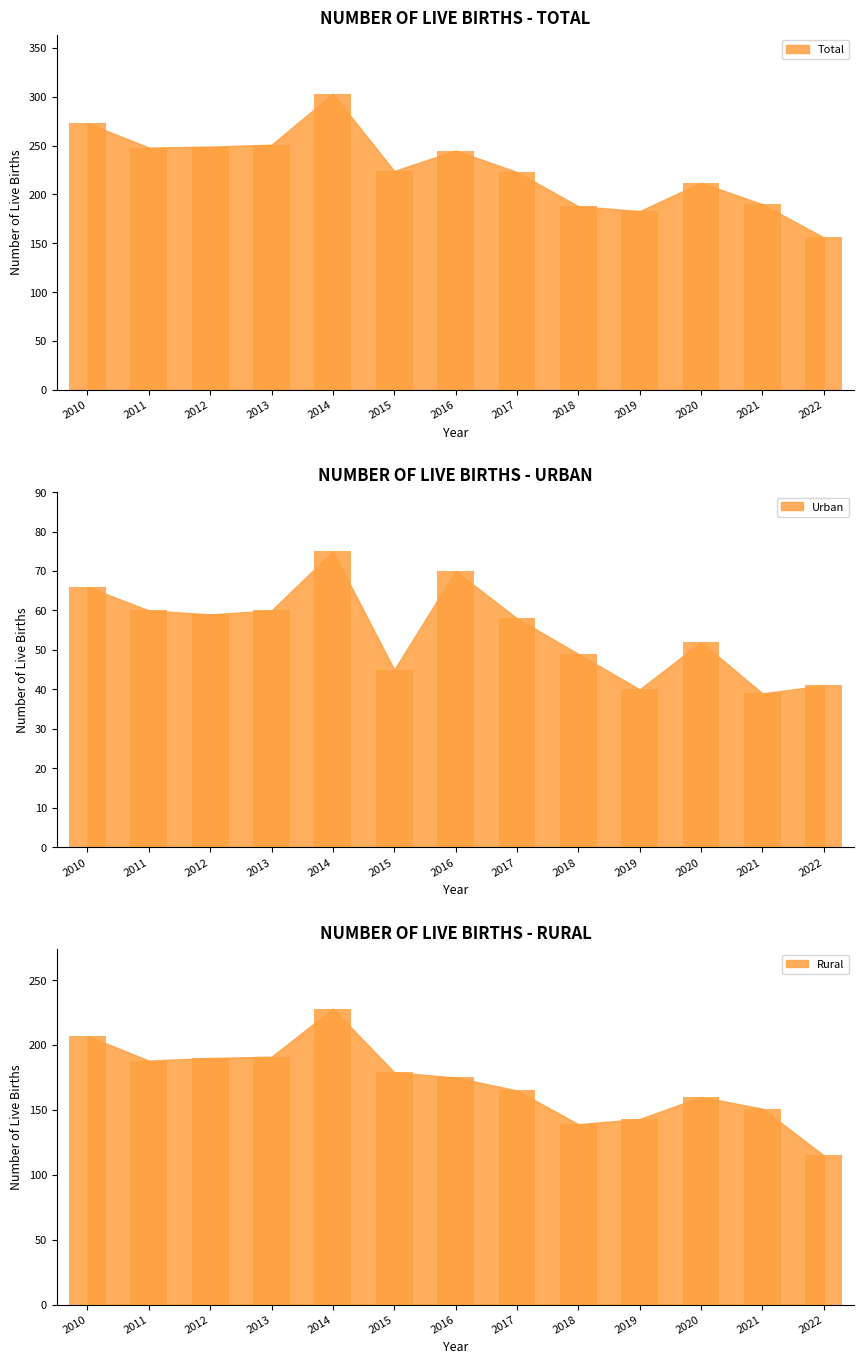

Is the value of Total at 2016 greater than the value of Urban at 2021?

Yes